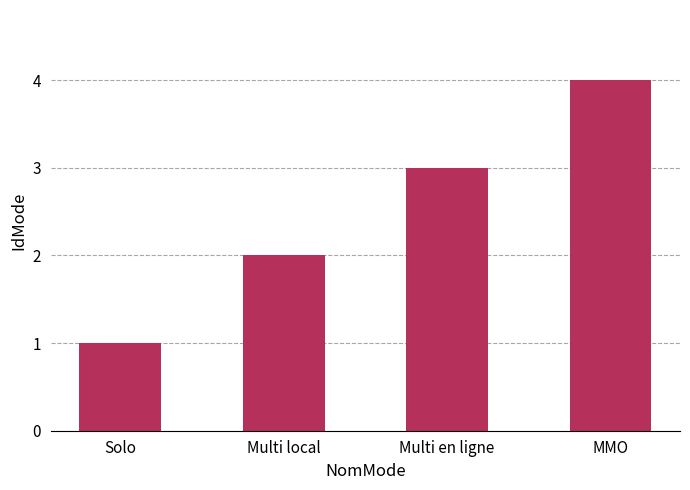

Which category has the highest value across all series?

MMO